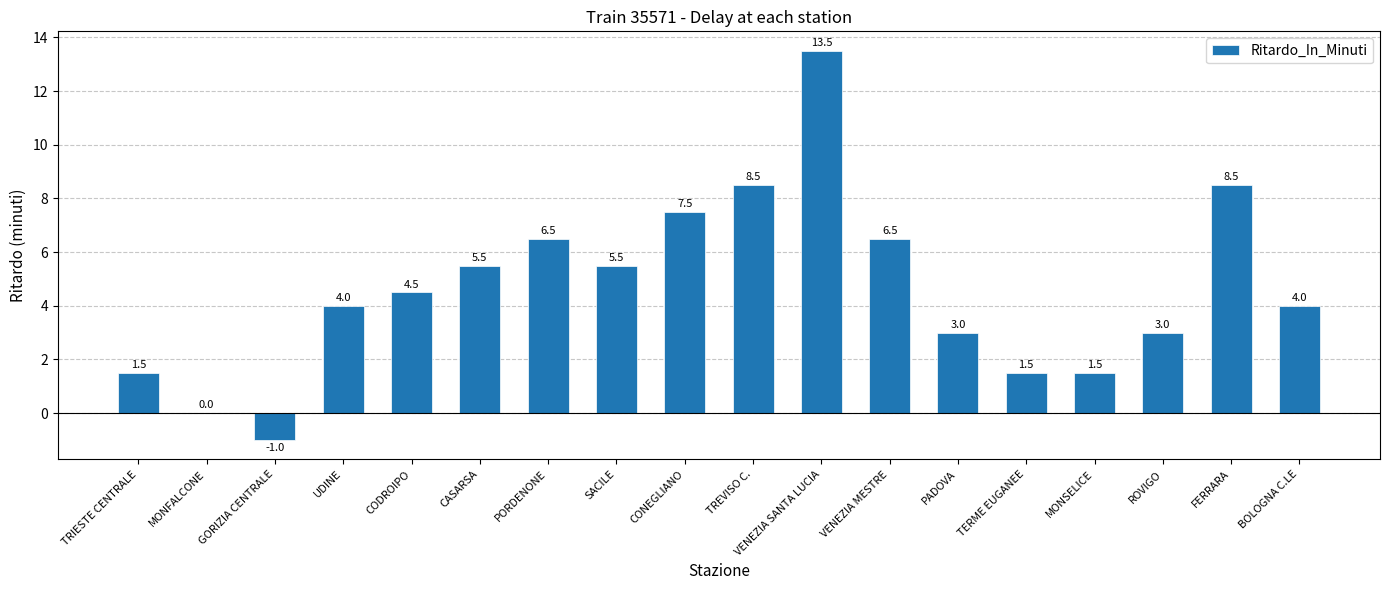

Which label corresponds to the largest value in the chart?

VENEZIA SANTA LUCIA